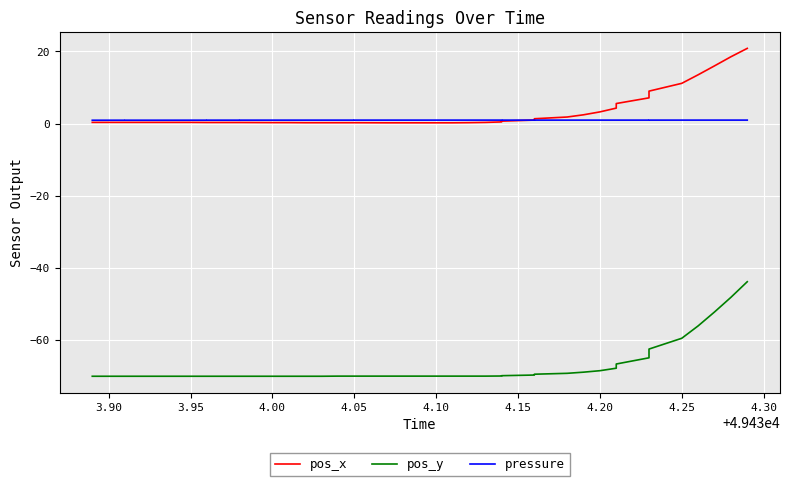

How many data points in pos_y are above -69?

11